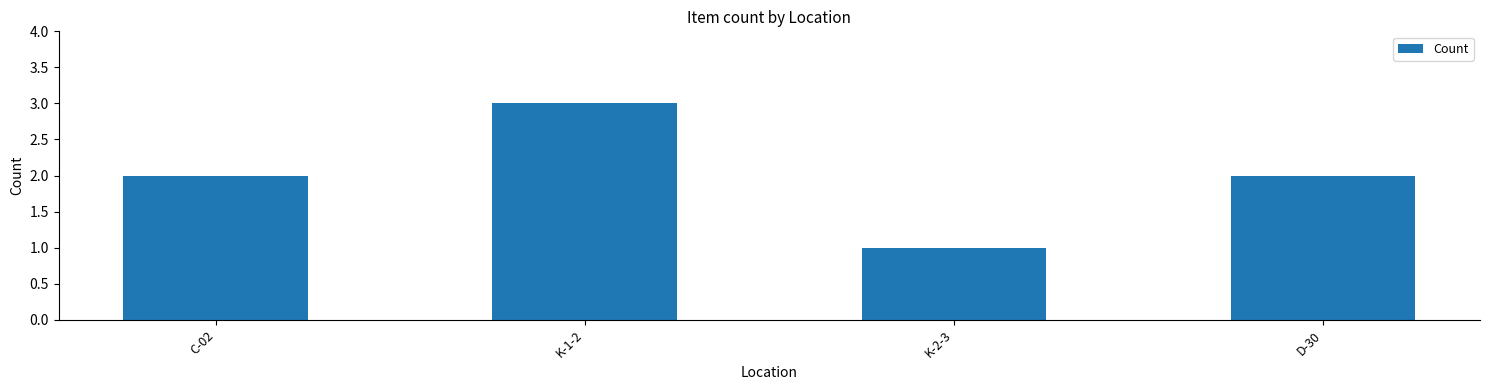

What is the ratio of the value at K-2-3 to the value at K-1-2?

0.3